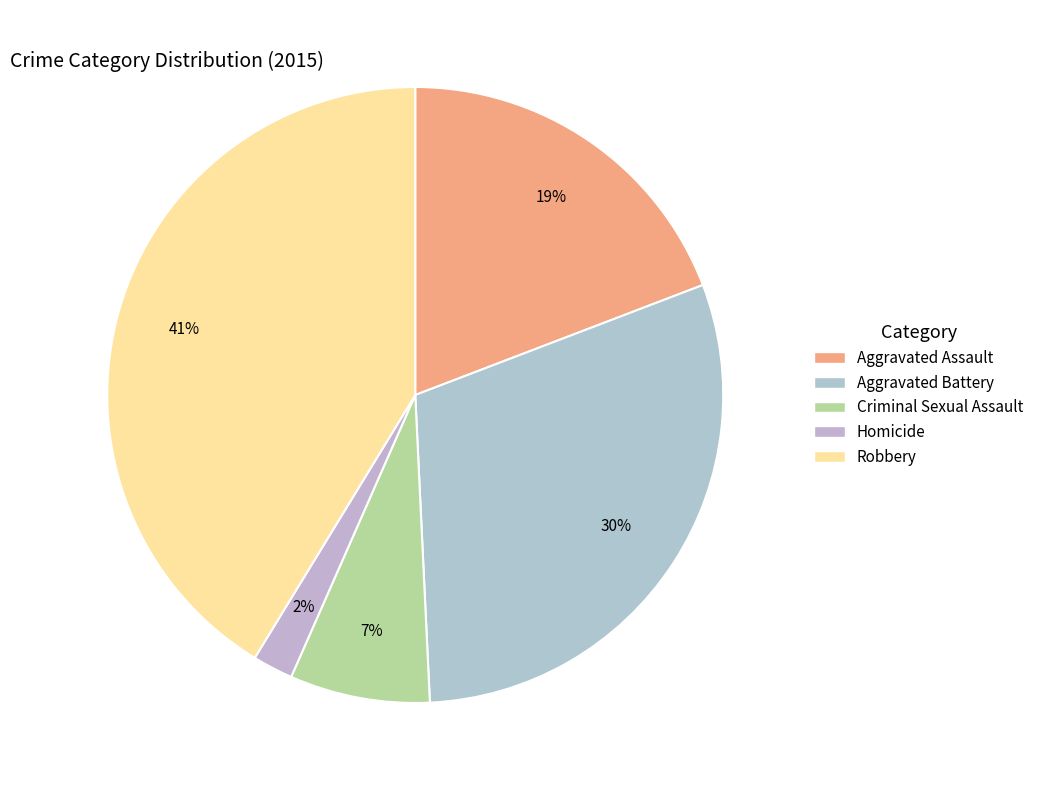

Approximately how many times larger is the value at Homicide compared to Aggravated Assault?

0.1